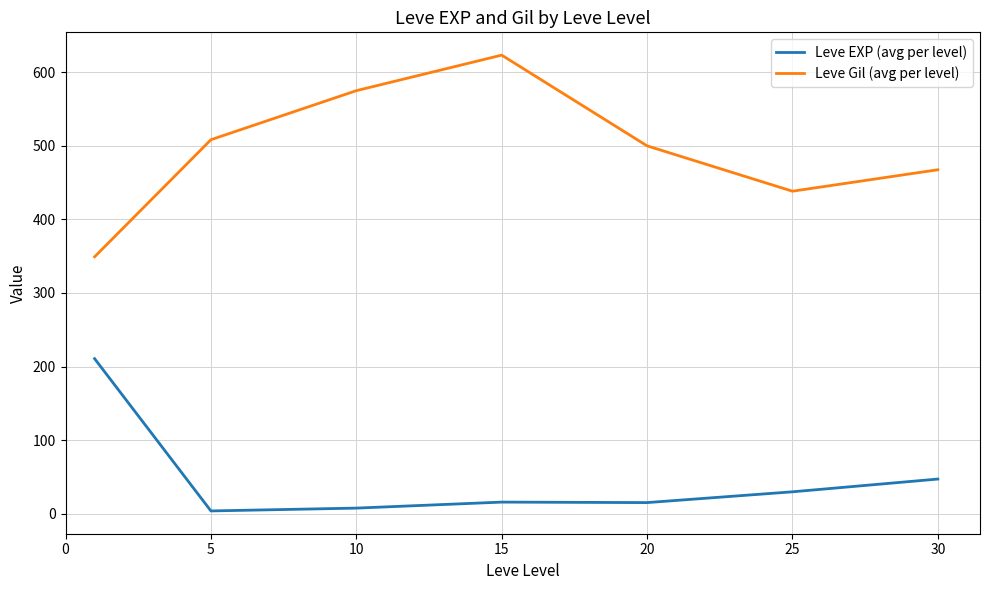

Rank the series by their average value, from highest to lowest.

Leve Gil (avg per level), Leve EXP (avg per level)